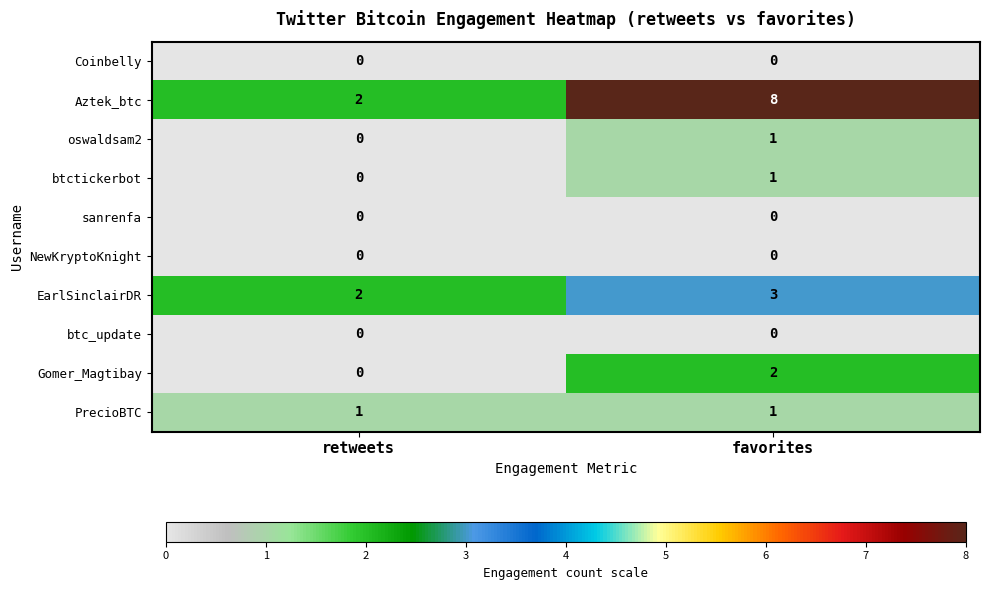

Count the number of data series in this chart.

10